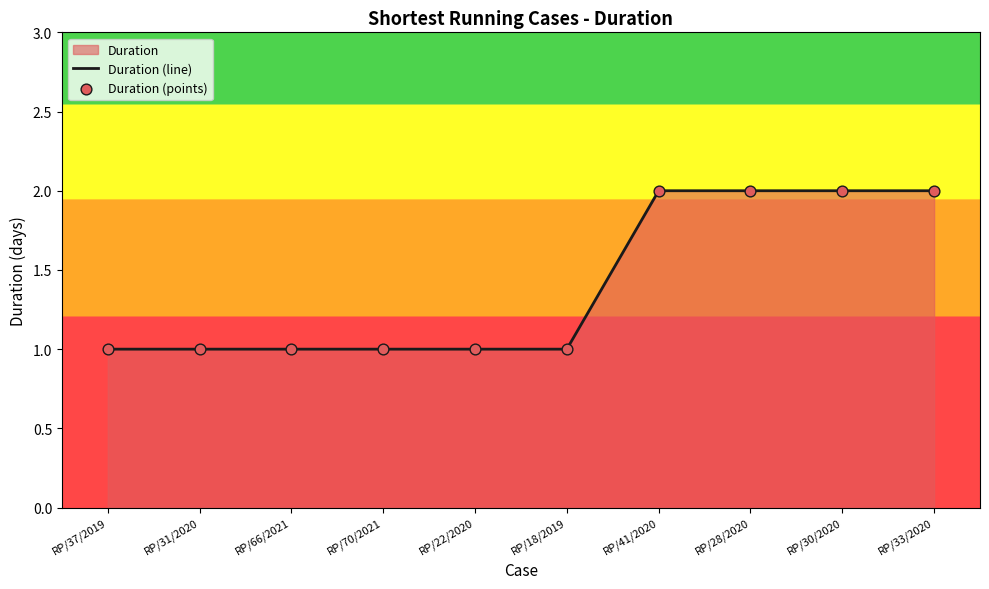

Which series contains the lowest Y value?

Duration (line)